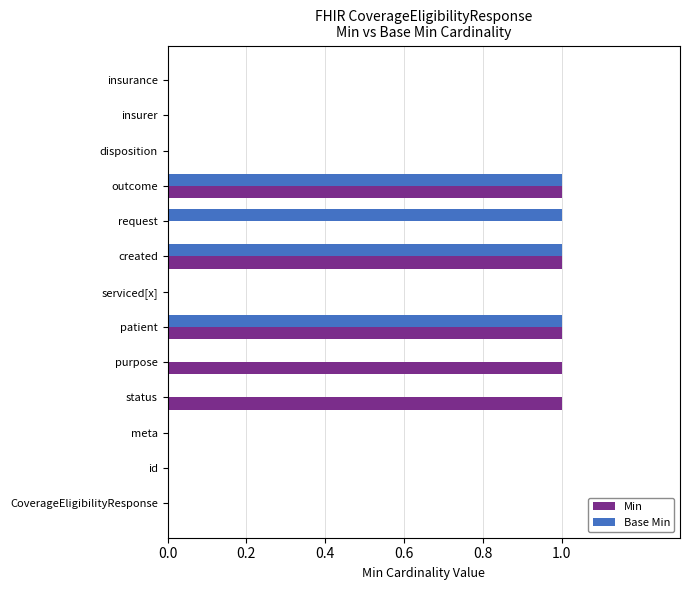

What are all the series names shown in the legend?

Min, Base Min